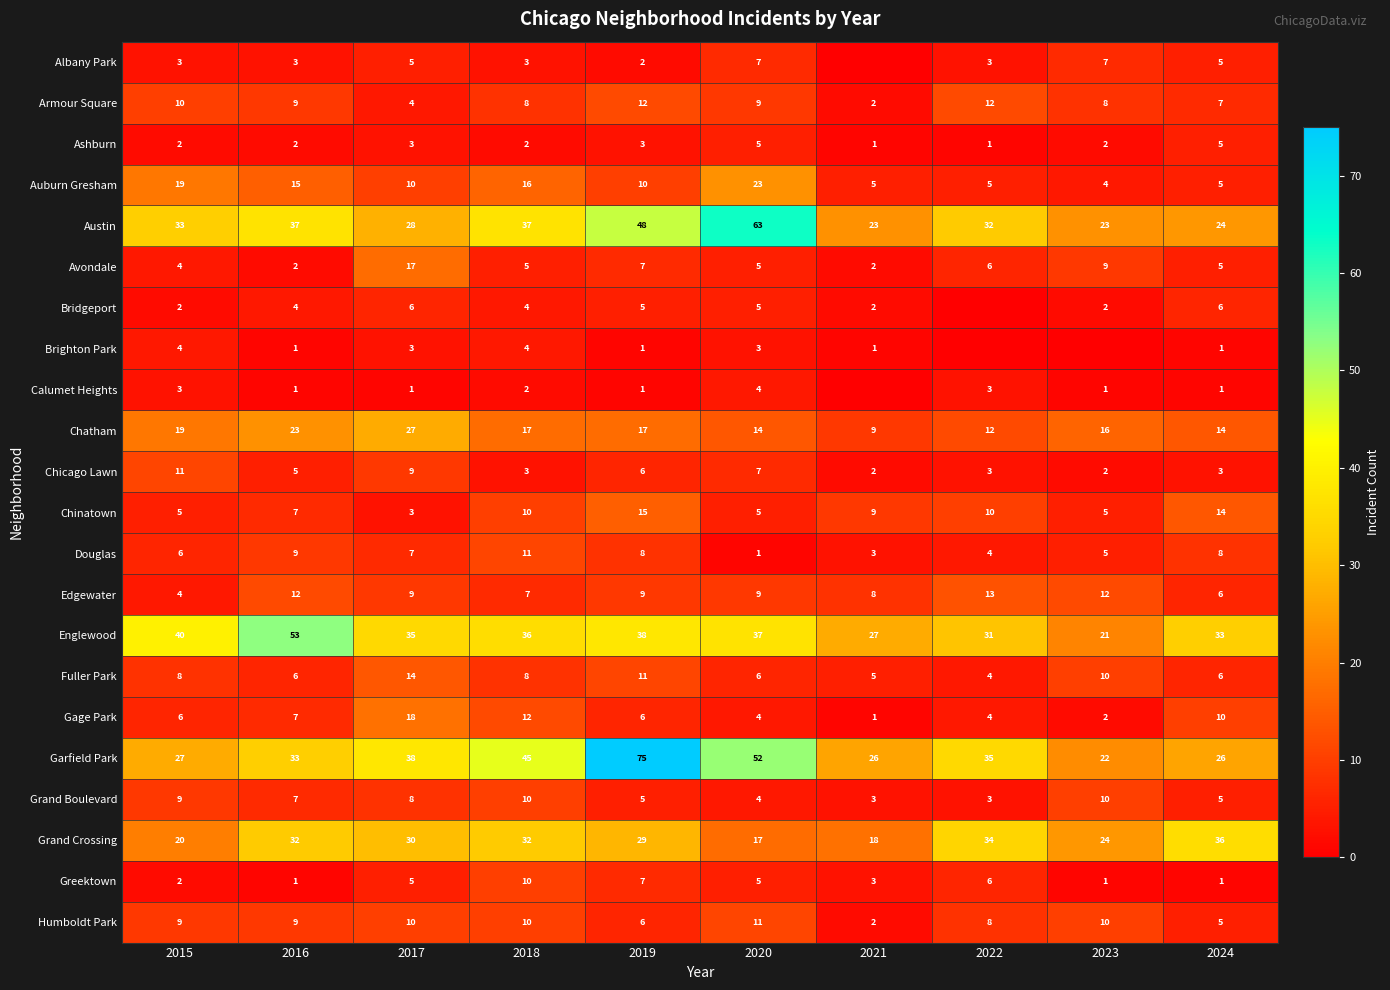

Which category has the highest value in the Auburn Gresham series?

2020